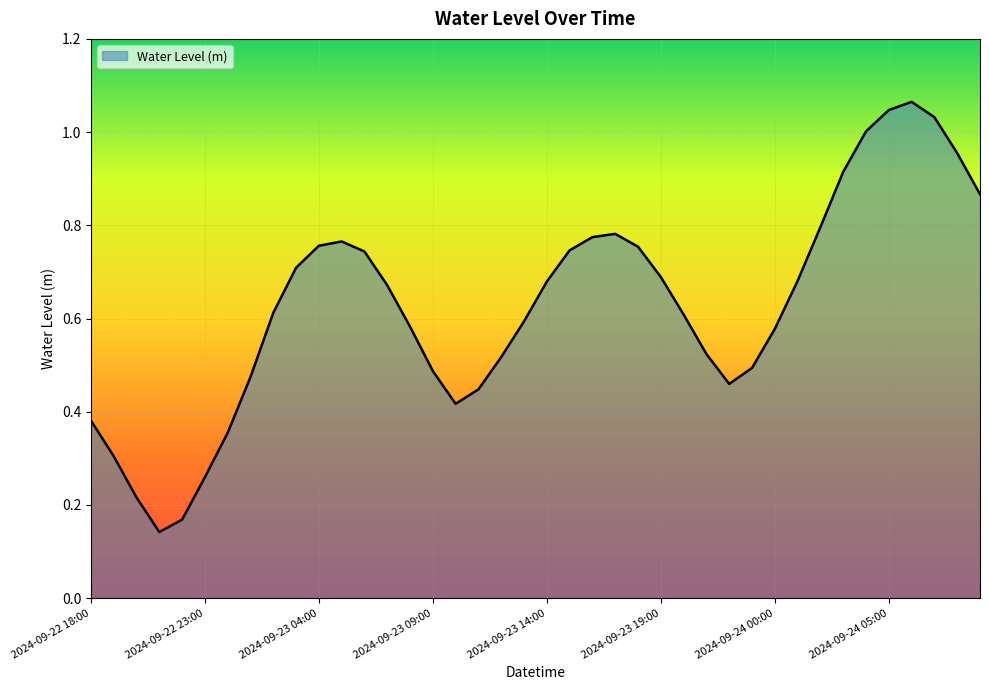

Does the chart have visible grid lines?

Yes